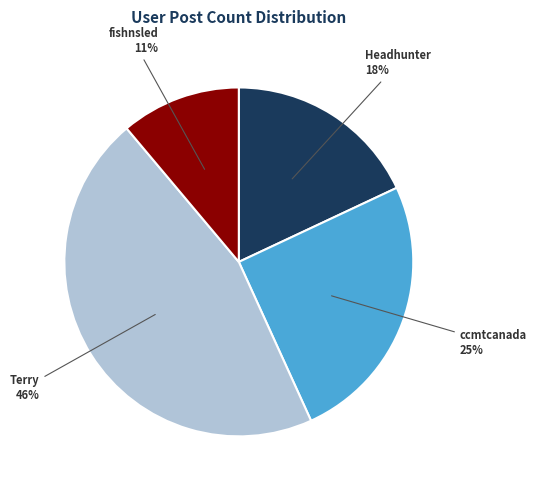

Which has a higher value, Headhunter or Terry?

Terry